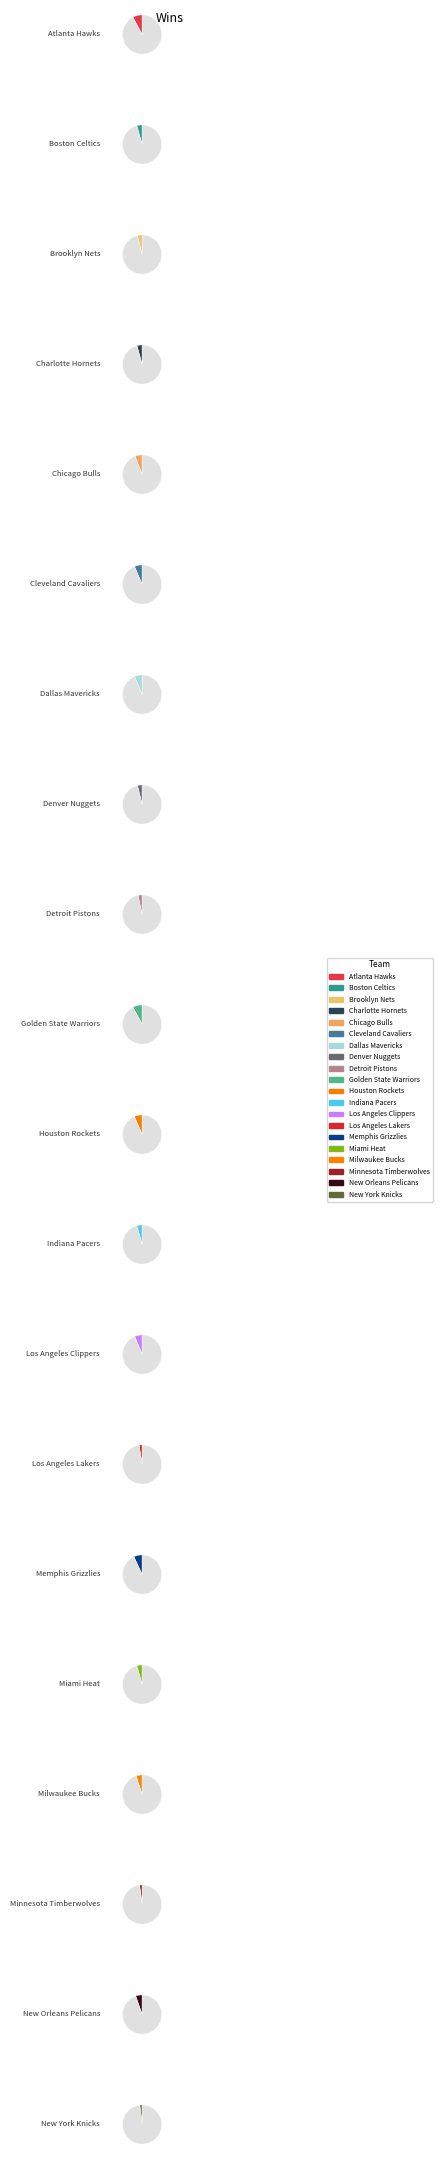

True or false: Milwaukee Bucks accounts for 5% of the total.

True